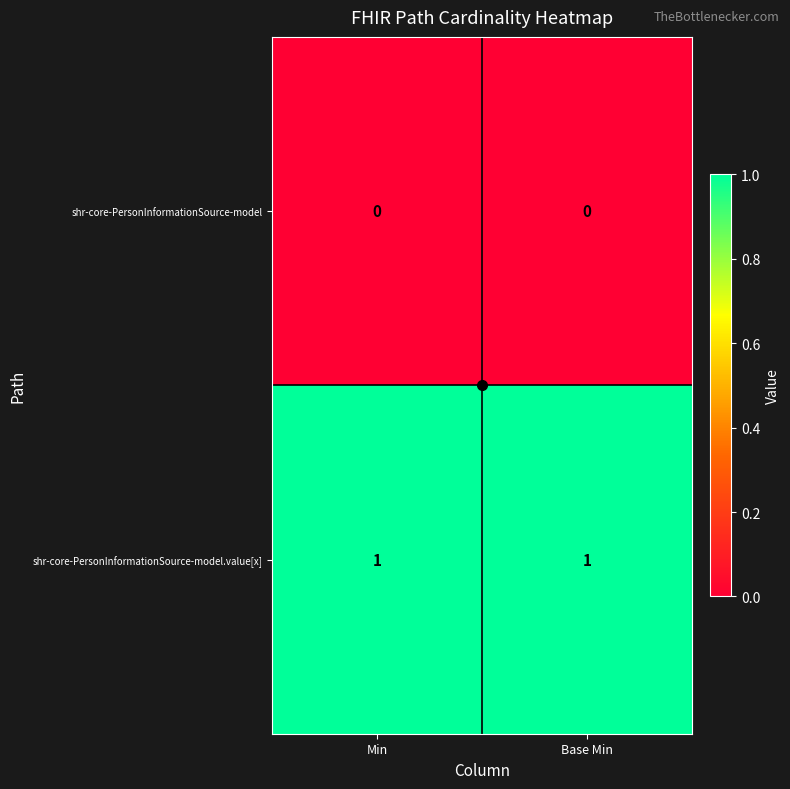

How many distinct data groups are displayed?

2